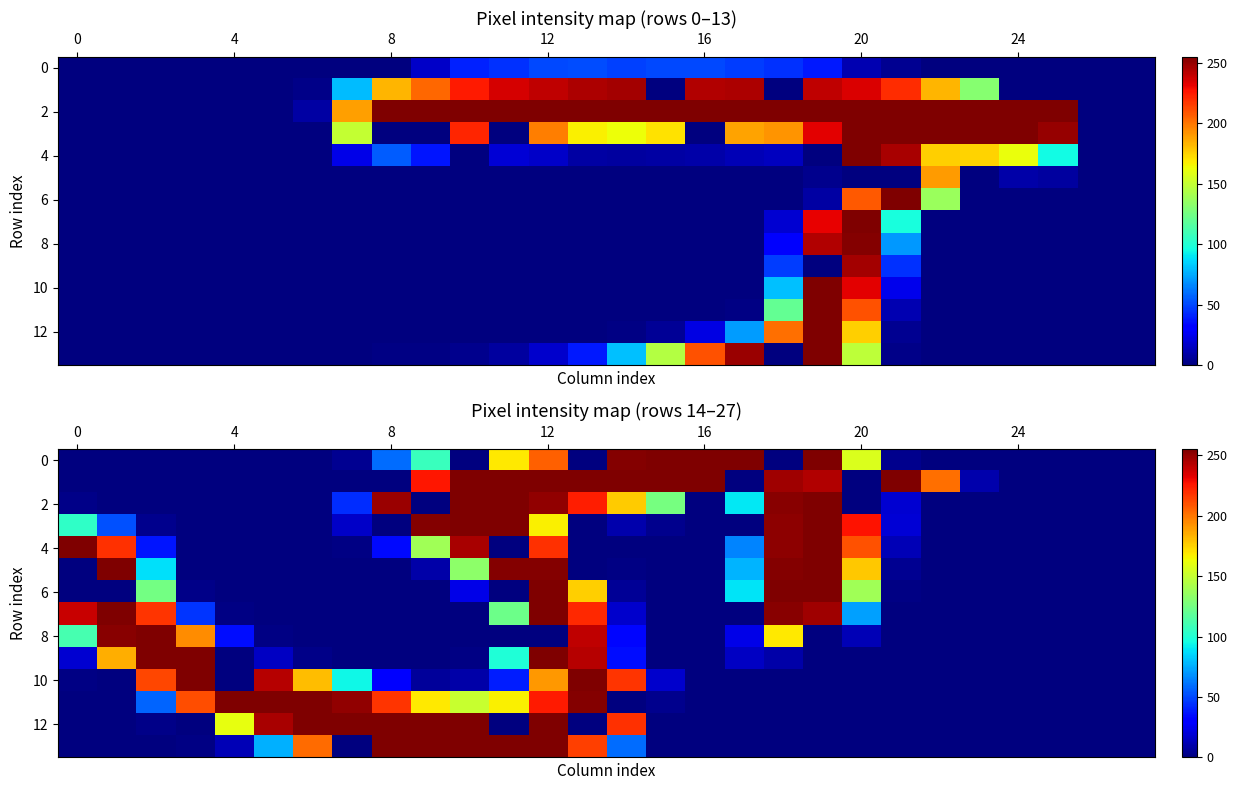

What is the spread (max minus min) of values at 0?

255